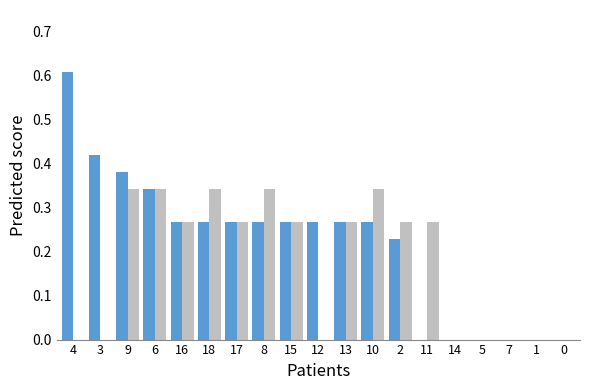

At which category is the sum across all series the highest?

9